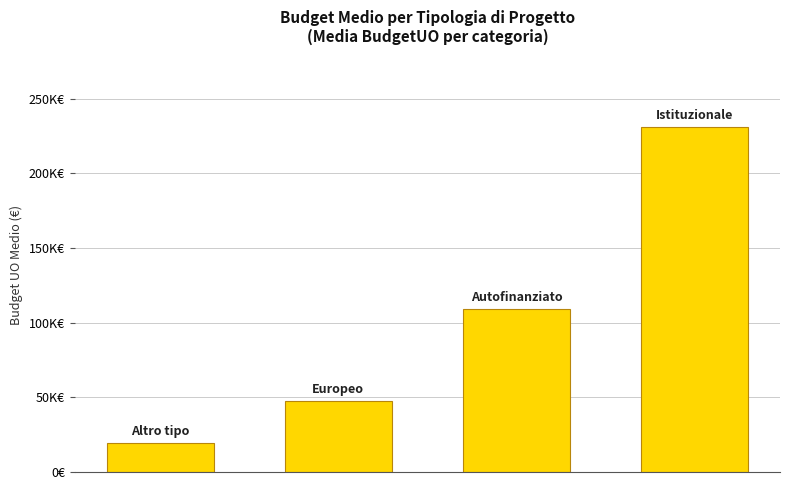

What is the smallest value displayed?

19434